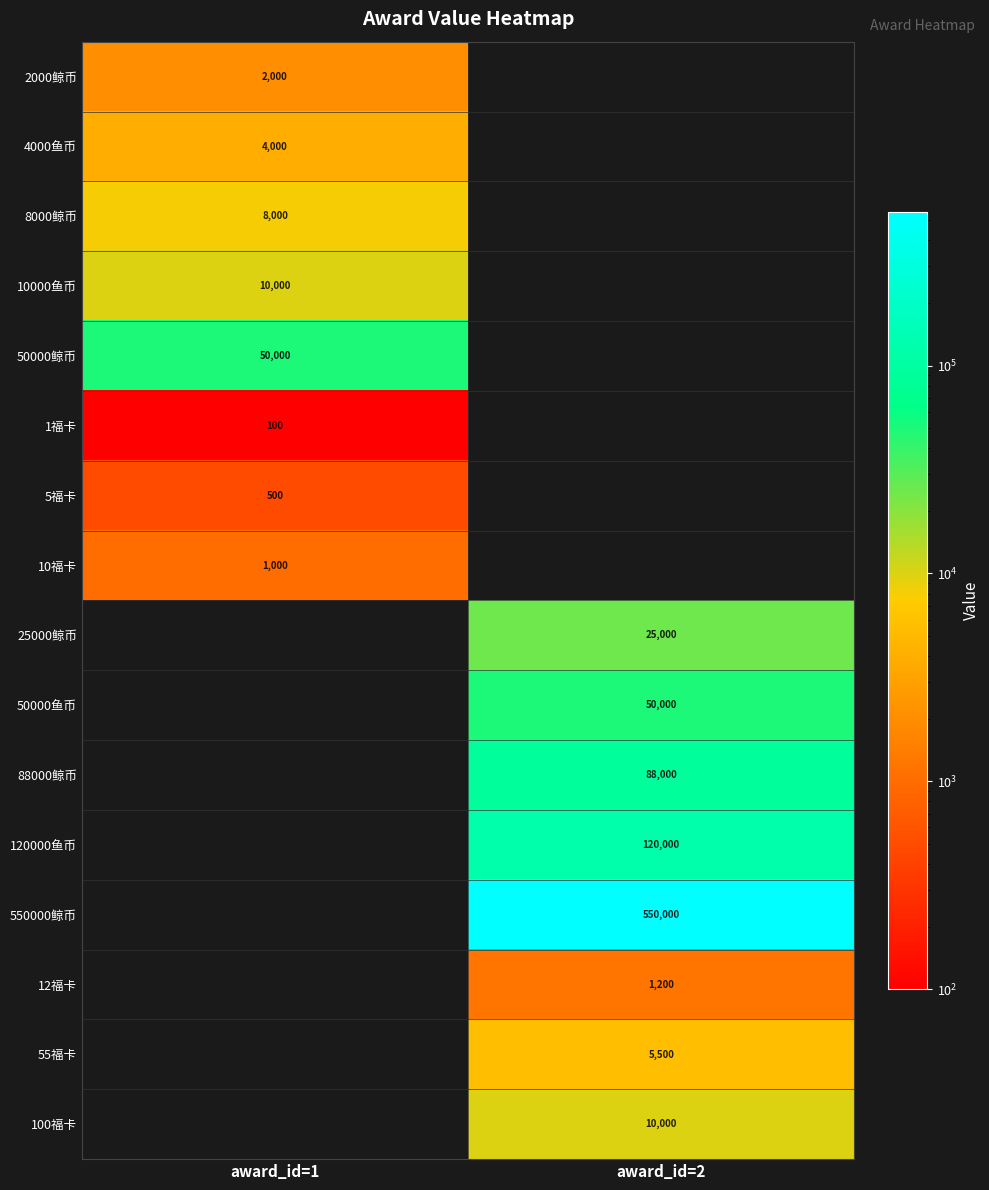

The value of 50000鱼币 at award_id=2 is 15290. True or false?

False